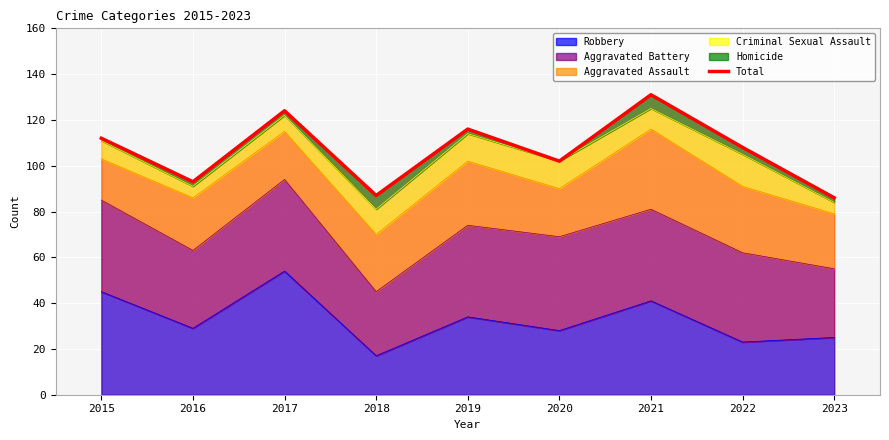

At which category does the data reach its first local valley?

2016